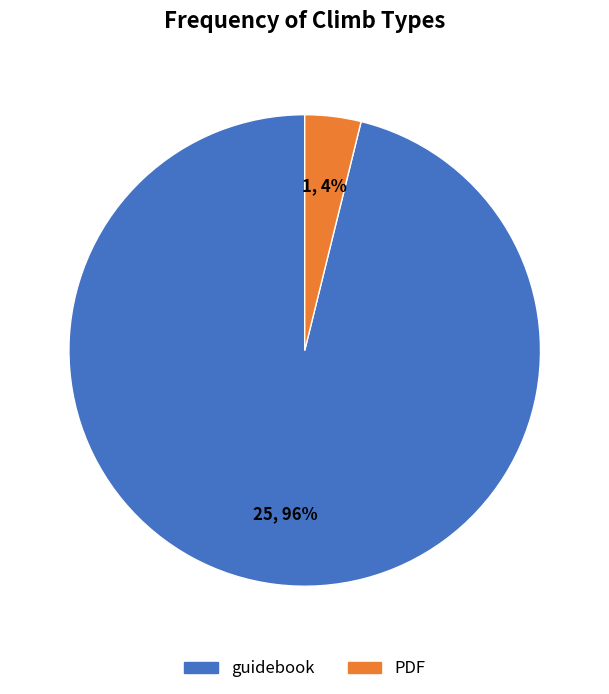

To the nearest percent, what percentage of the pie is PDF?

4%